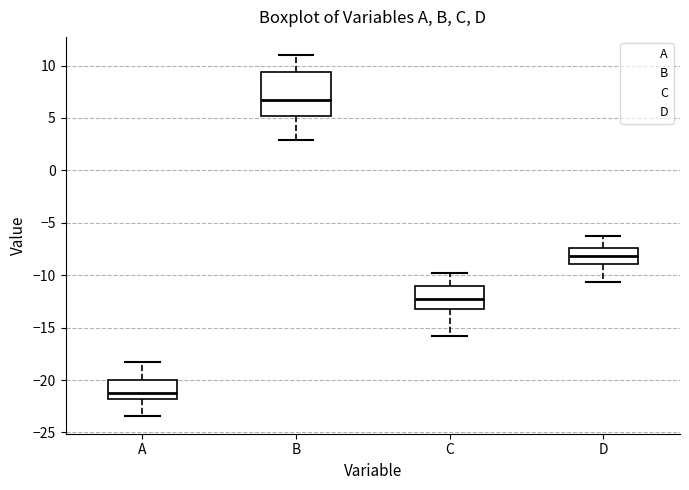

Which box's median line is the lowest?

A